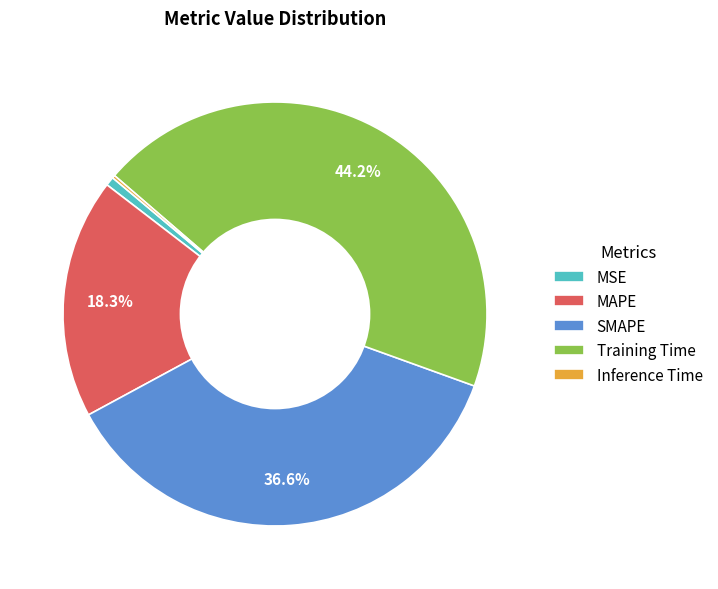

True or false: MAPE accounts for 18% of the total.

True